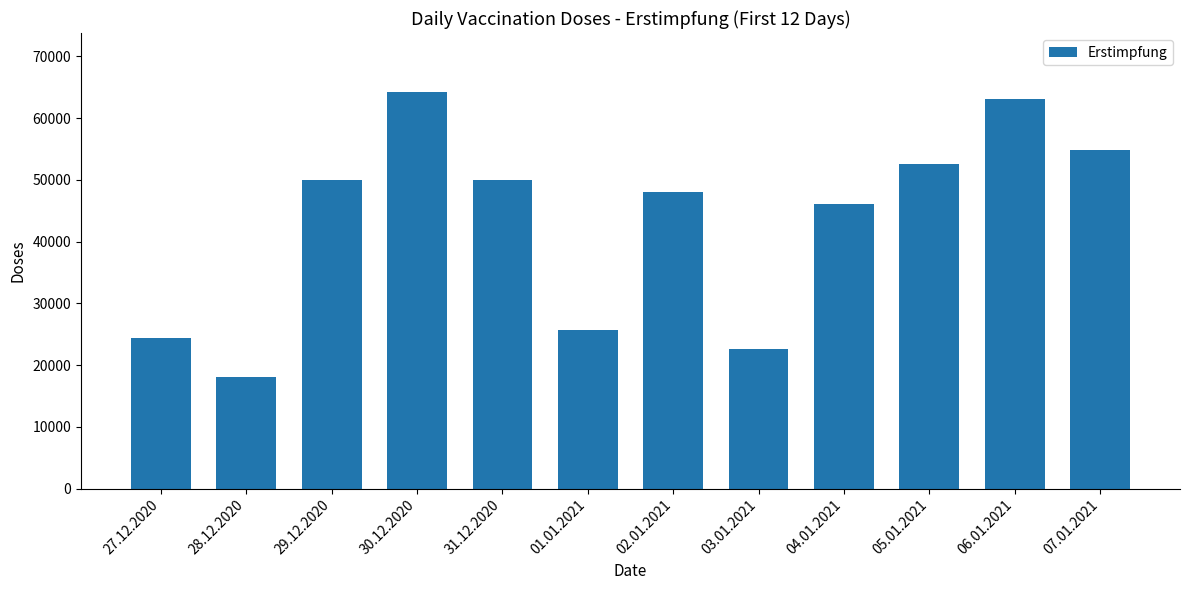

What is the difference between the second highest and minimum values?

45061